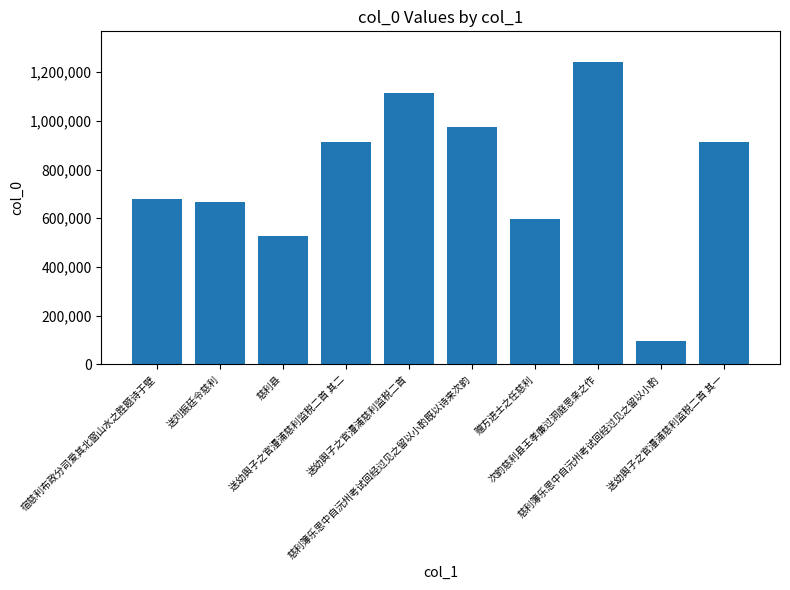

What is the greatest value displayed?

1243002